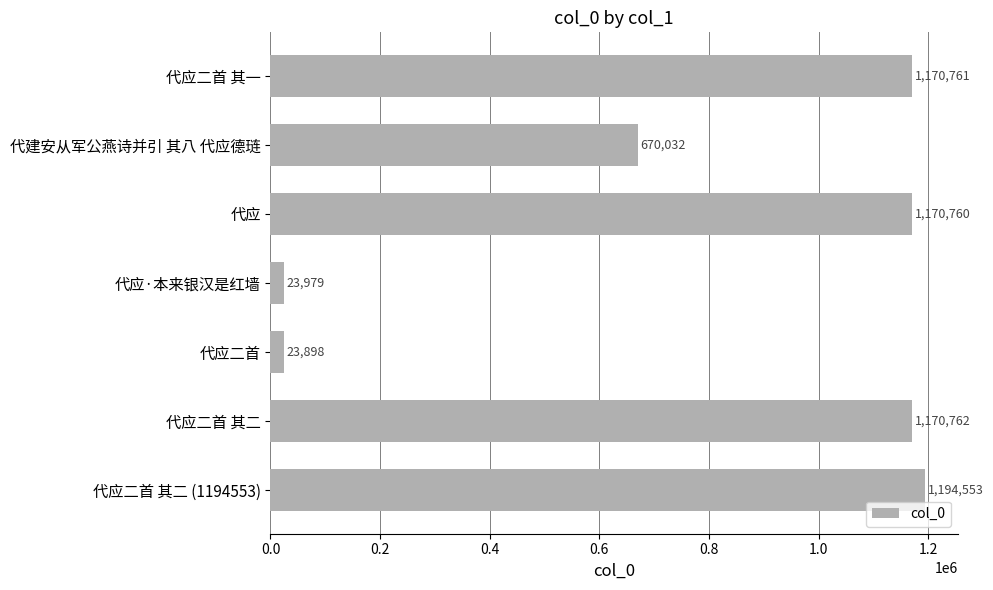

What is the greatest value displayed?

1194553